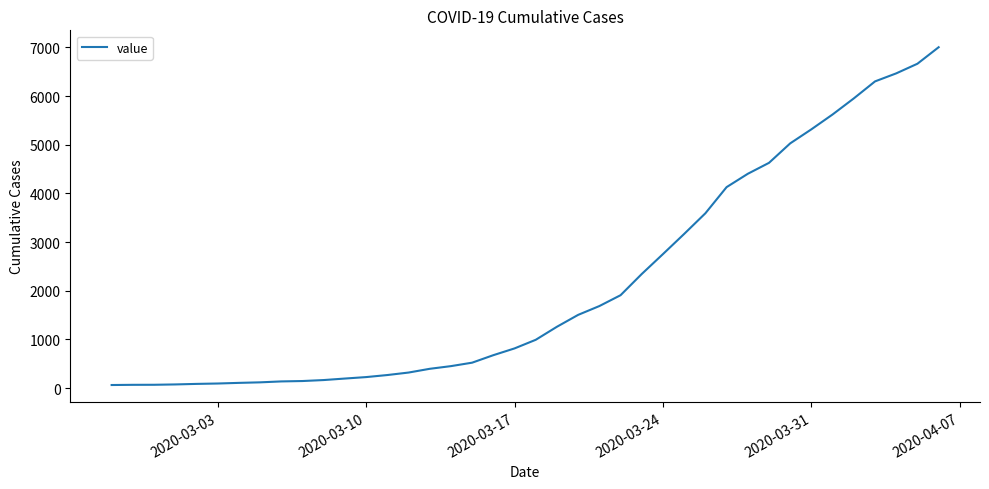

What is the sum of all values?

85740